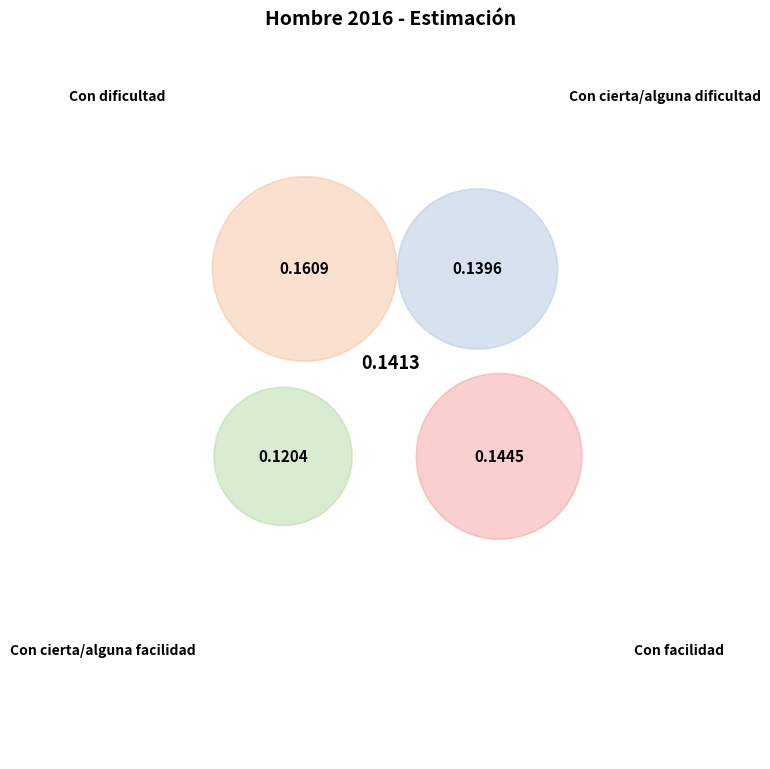

True or false: Con cierta/alguna facilidad accounts for 21% of the total.

True